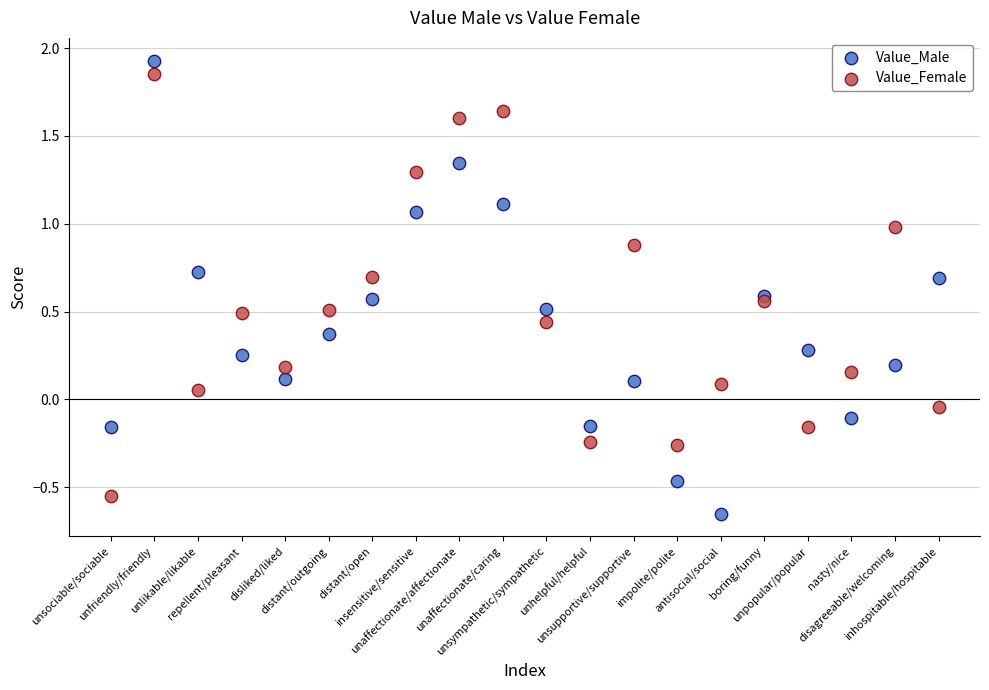

What are all the series names shown in the legend?

Value_Male, Value_Female